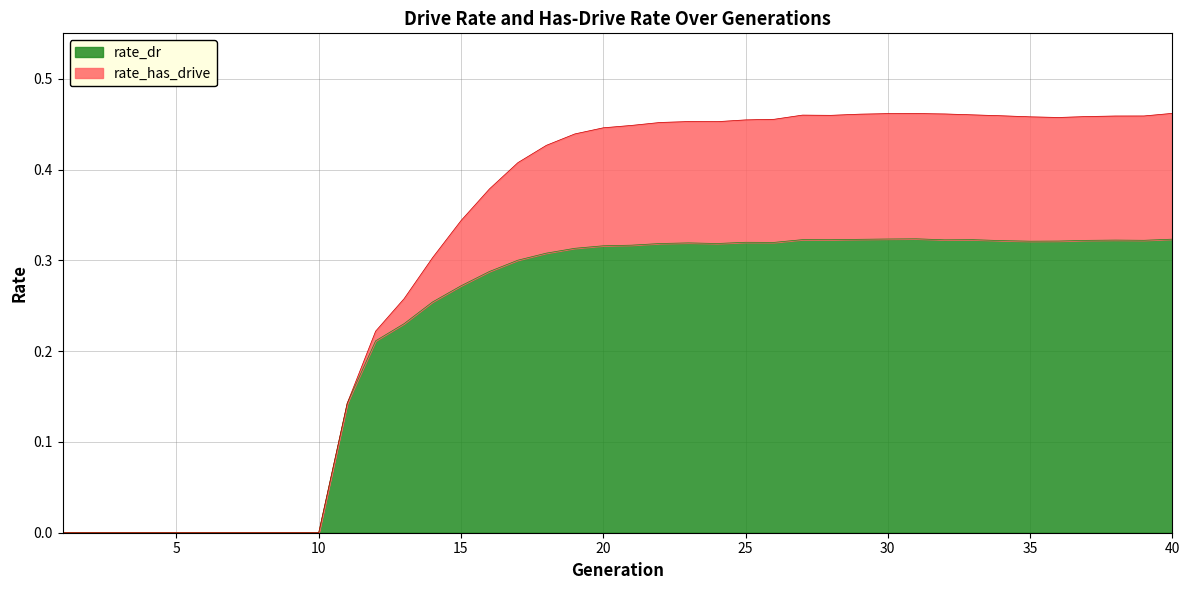

At which category is the sum across all series the highest?

31